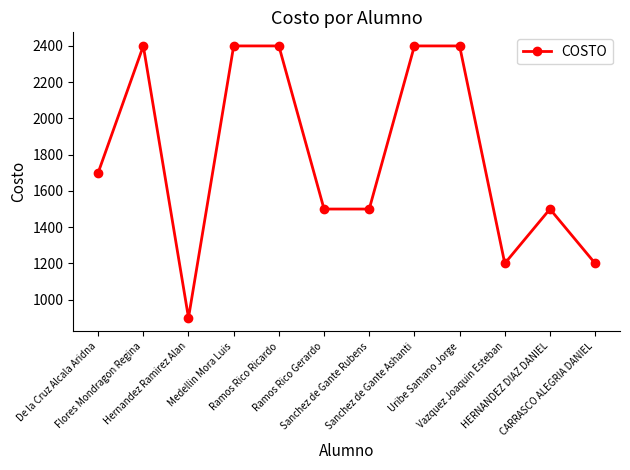

What is the value of the 6th point from the left?

1500